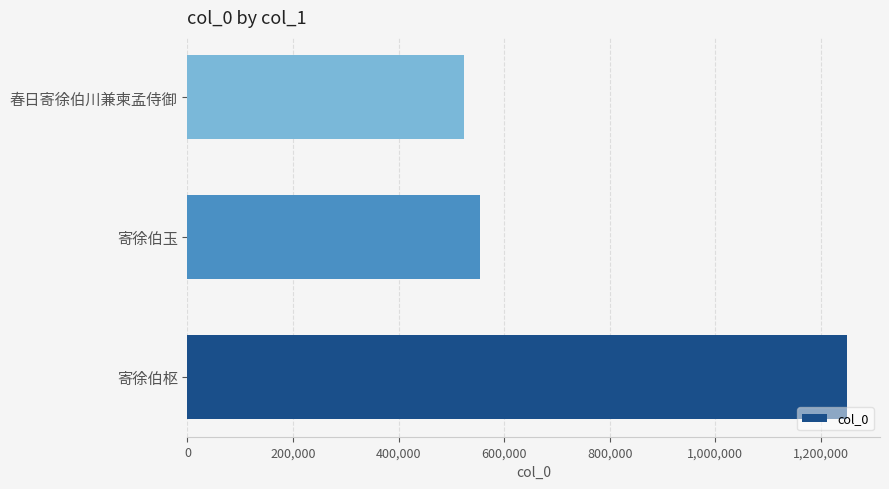

What is the minimum value shown in the chart?

524672